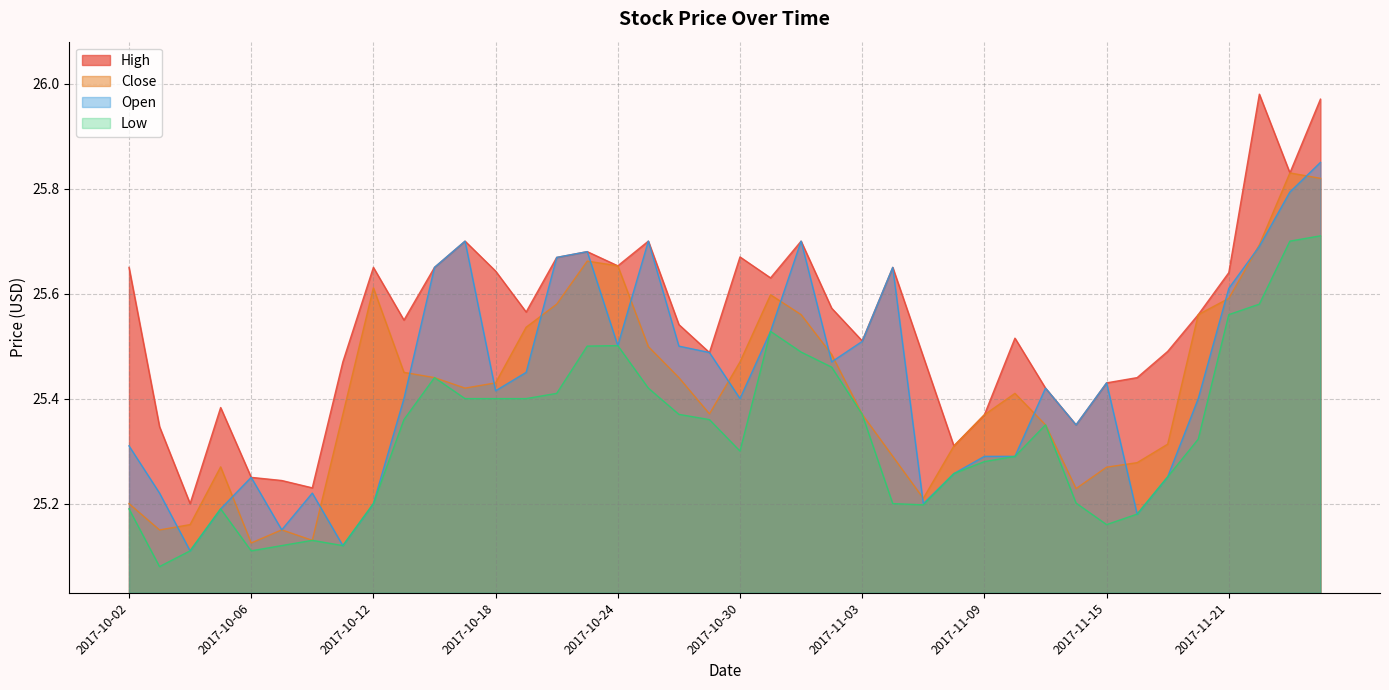

Does the chart have visible grid lines?

Yes